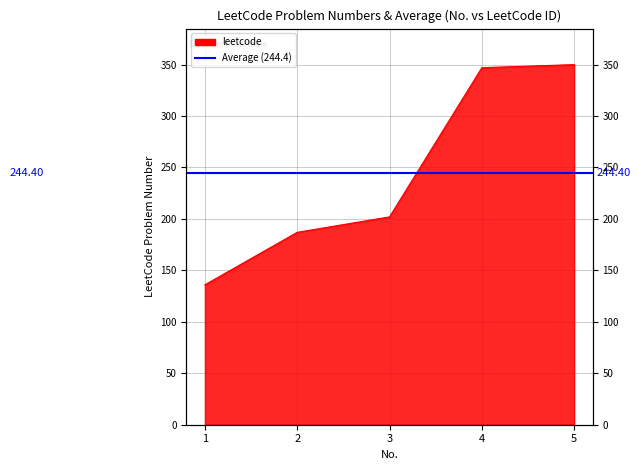

What is the average value?

244